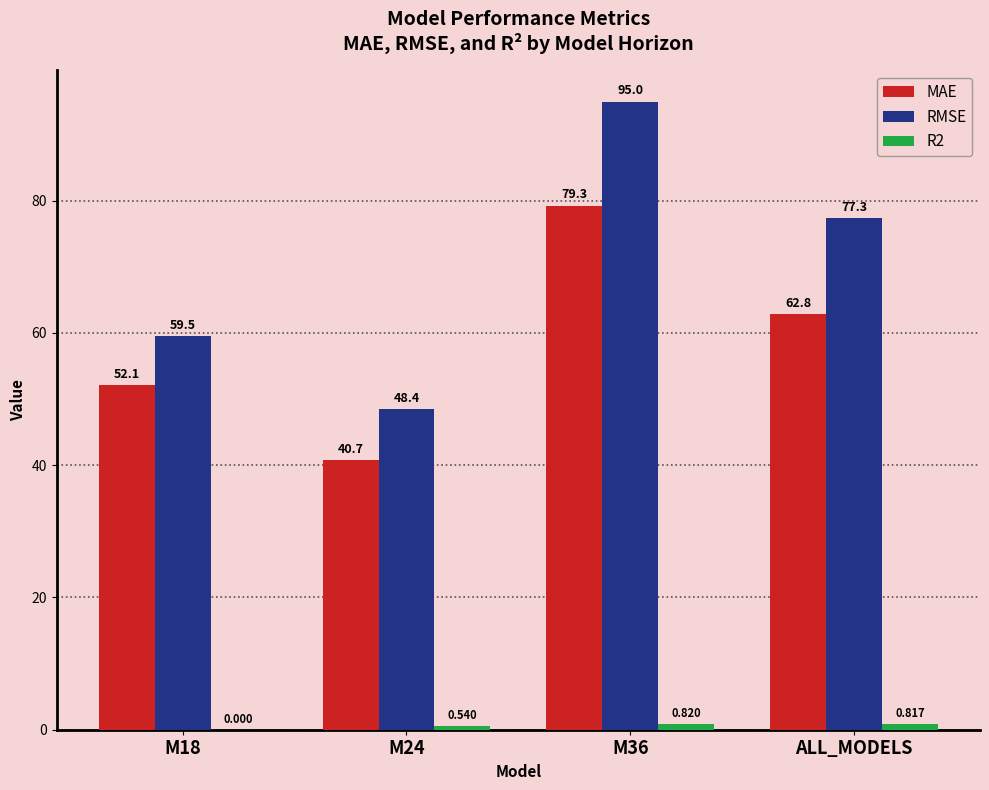

Which series has the widest spread of values?

RMSE